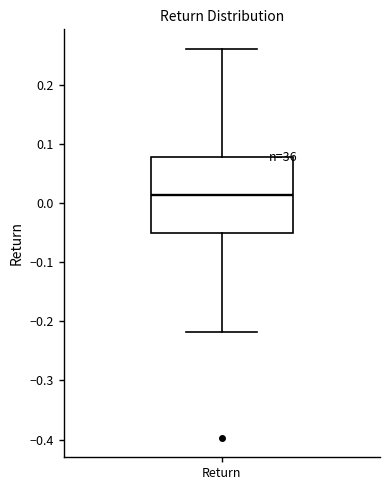

Where is the upper edge of the box for Return on the y-axis? The values are not printed on the chart, so give them approximately, as read against the axis.

0.08